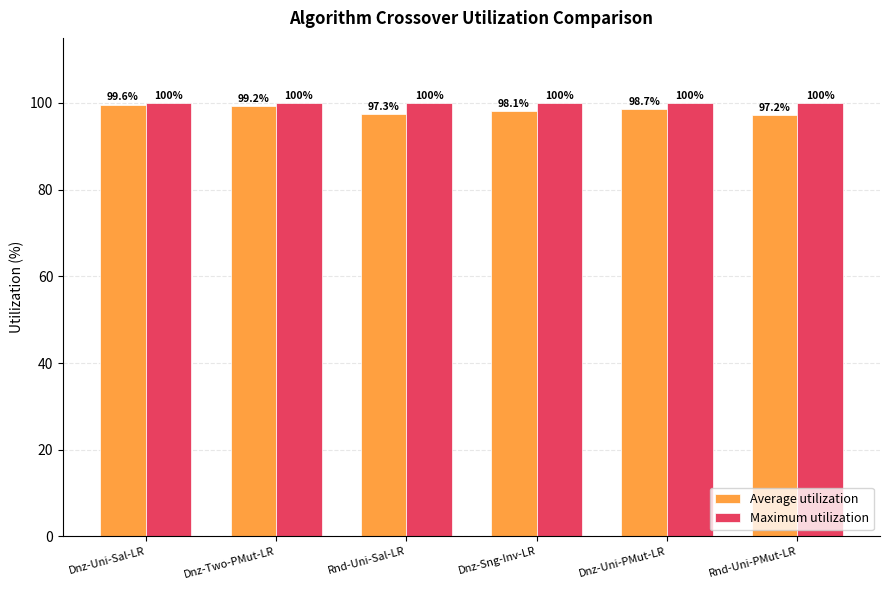

Count the number of categories in the chart.

6